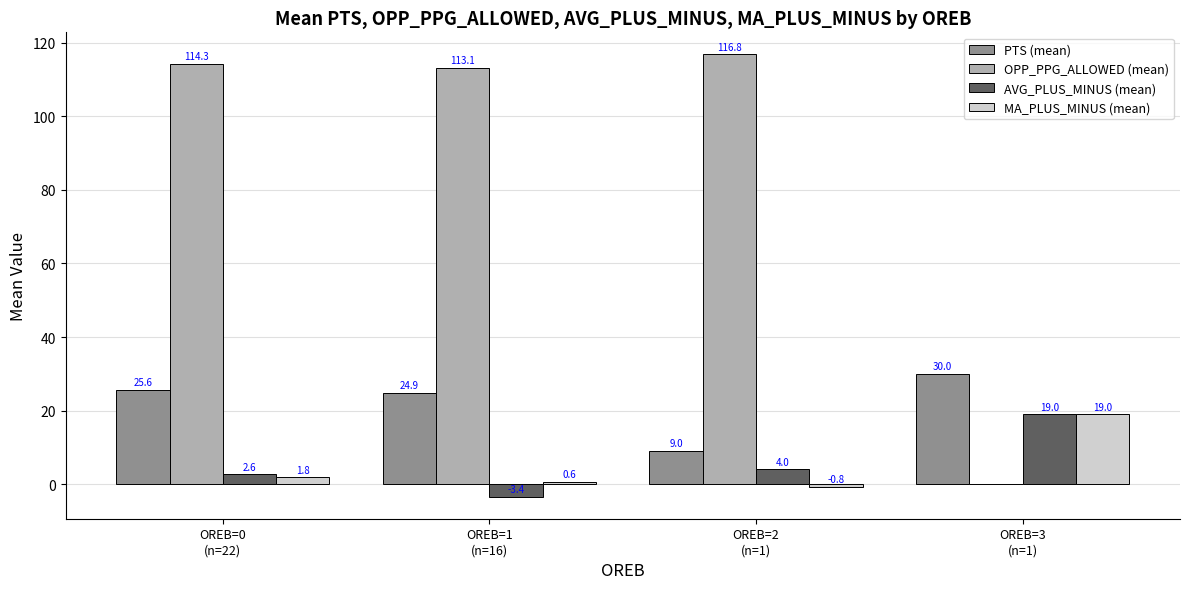

Where does the OPP_PPG_ALLOWED (mean) series first go above 114?

OREB=0
(n=22)